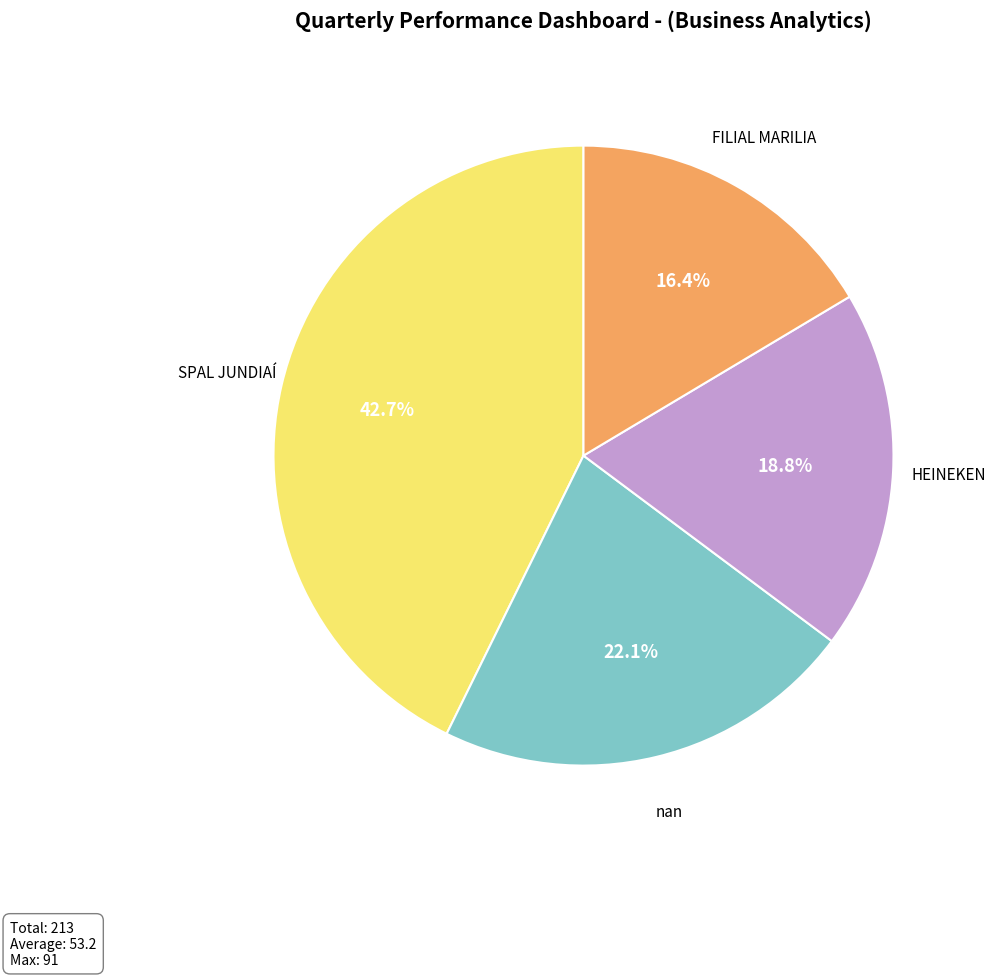

Is there a majority slice in this chart?

No